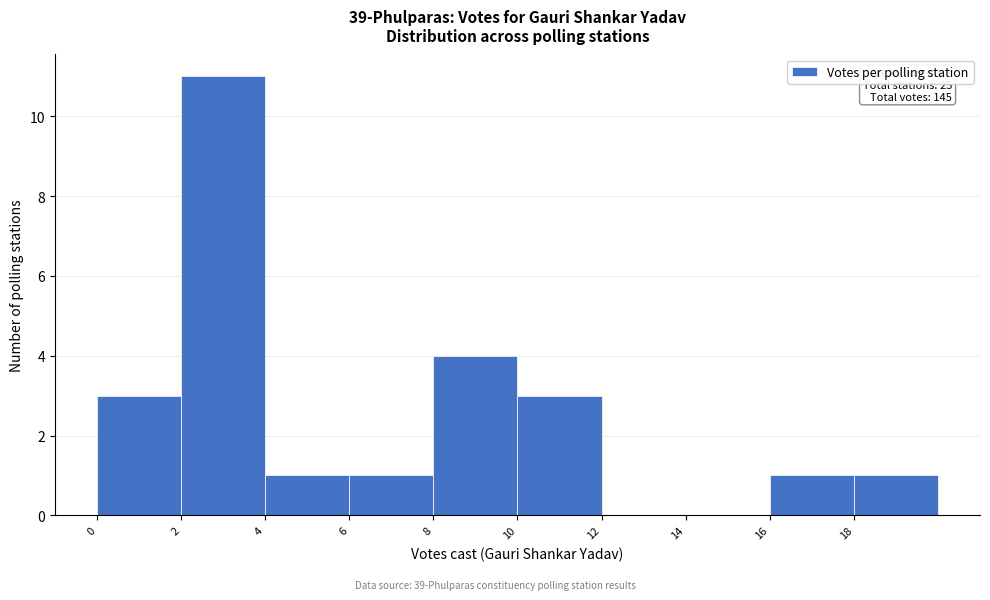

Over which range of the x-axis is the bar tallest?

2 to 4